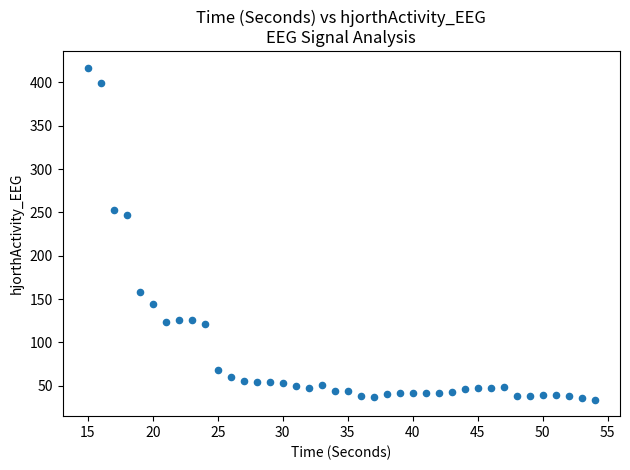

What Y value in the scatter plot is closest to 225?

247.0